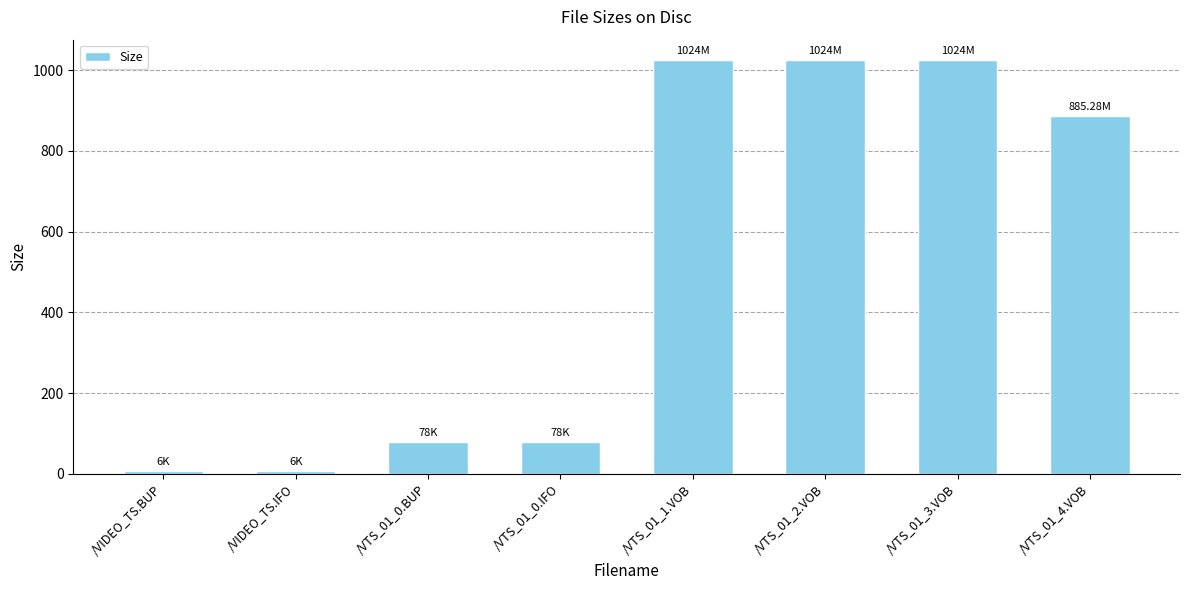

How many values are below 885?

4